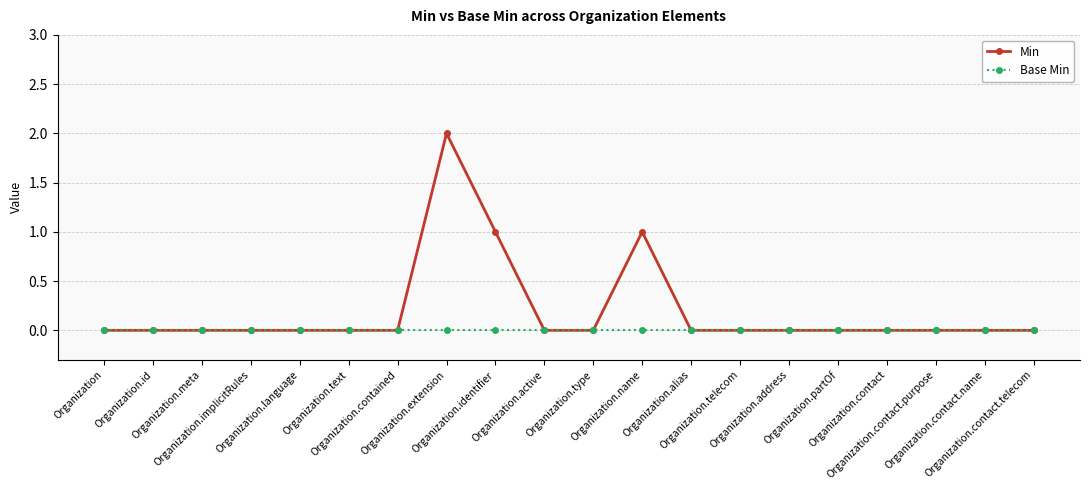

How many lines are shown in the chart?

2